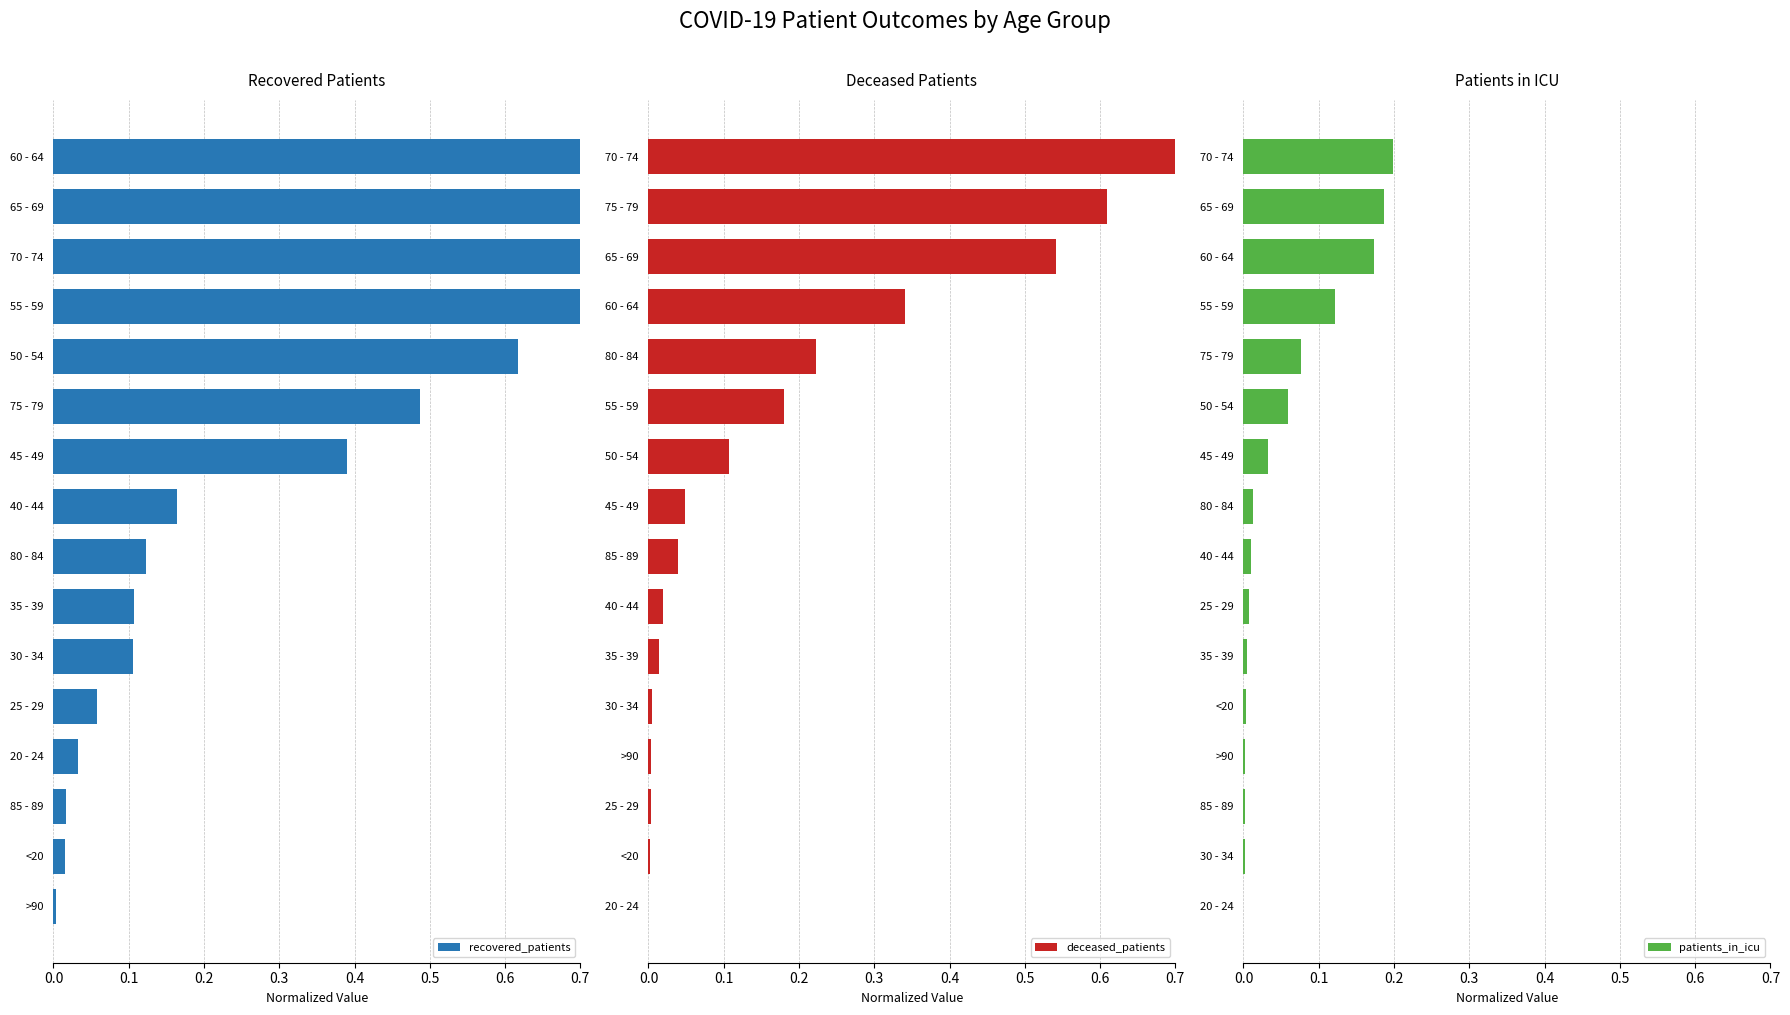

The value of patients_in_icu at 75 - 79 is 0.0. True or false?

False